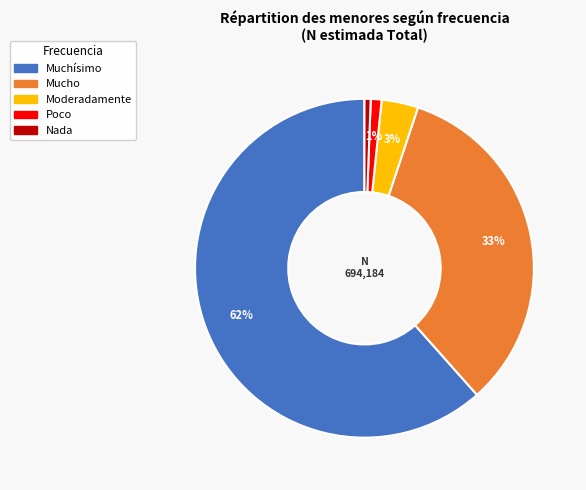

To the nearest percent, what is the difference between the largest and smallest slice percentages?

61%